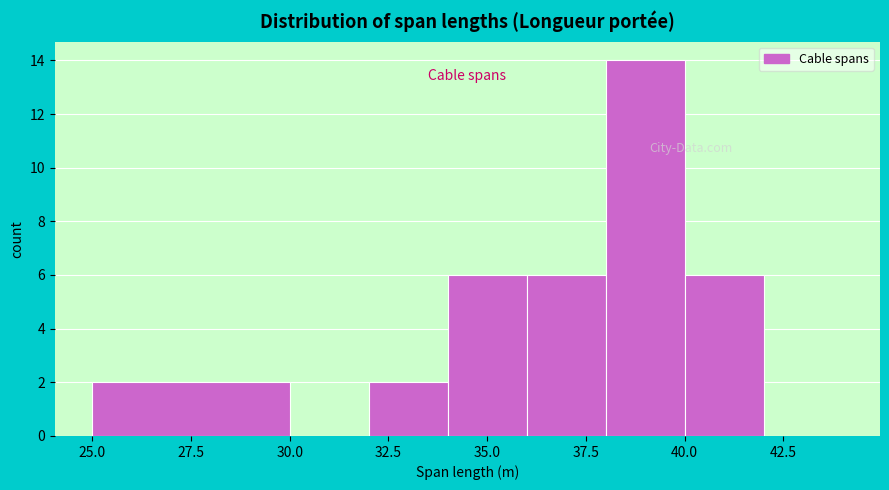

Which range on the x-axis has the tallest bar?

38 to 40